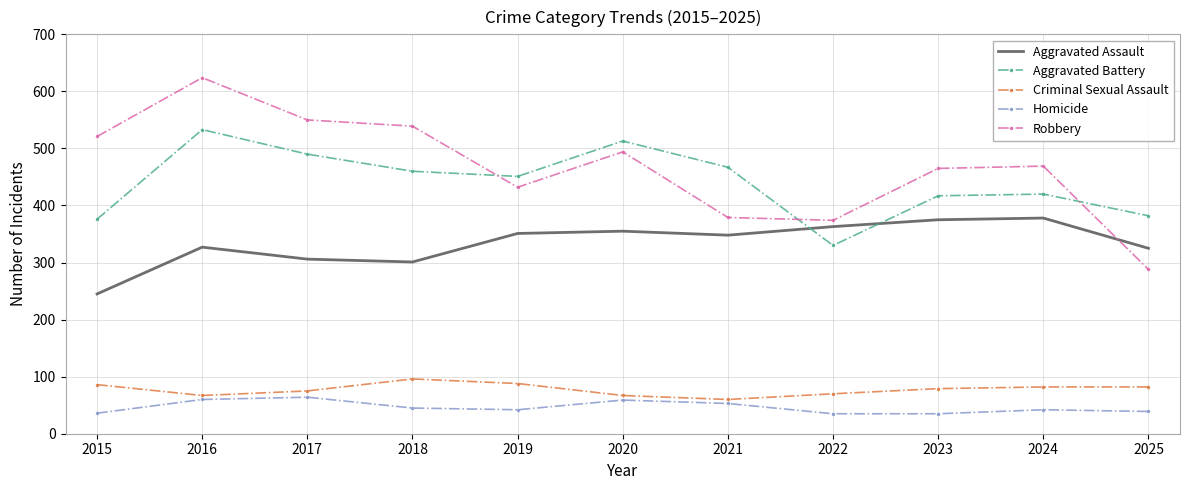

What is the sum of the Criminal Sexual Assault values at 2015 and 2024?

168